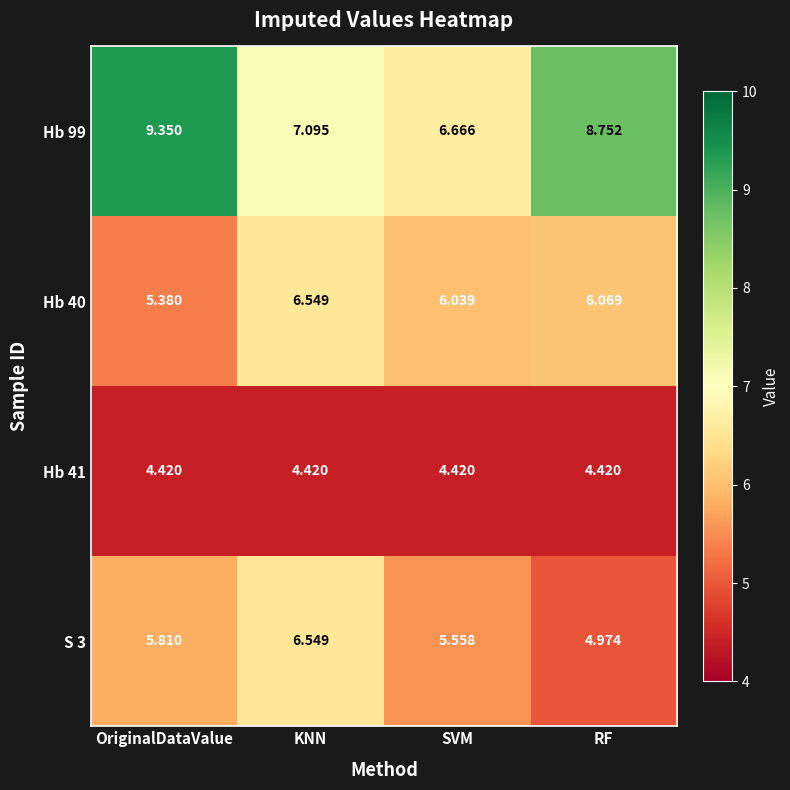

At which category is the sum across all series the highest?

OriginalDataValue